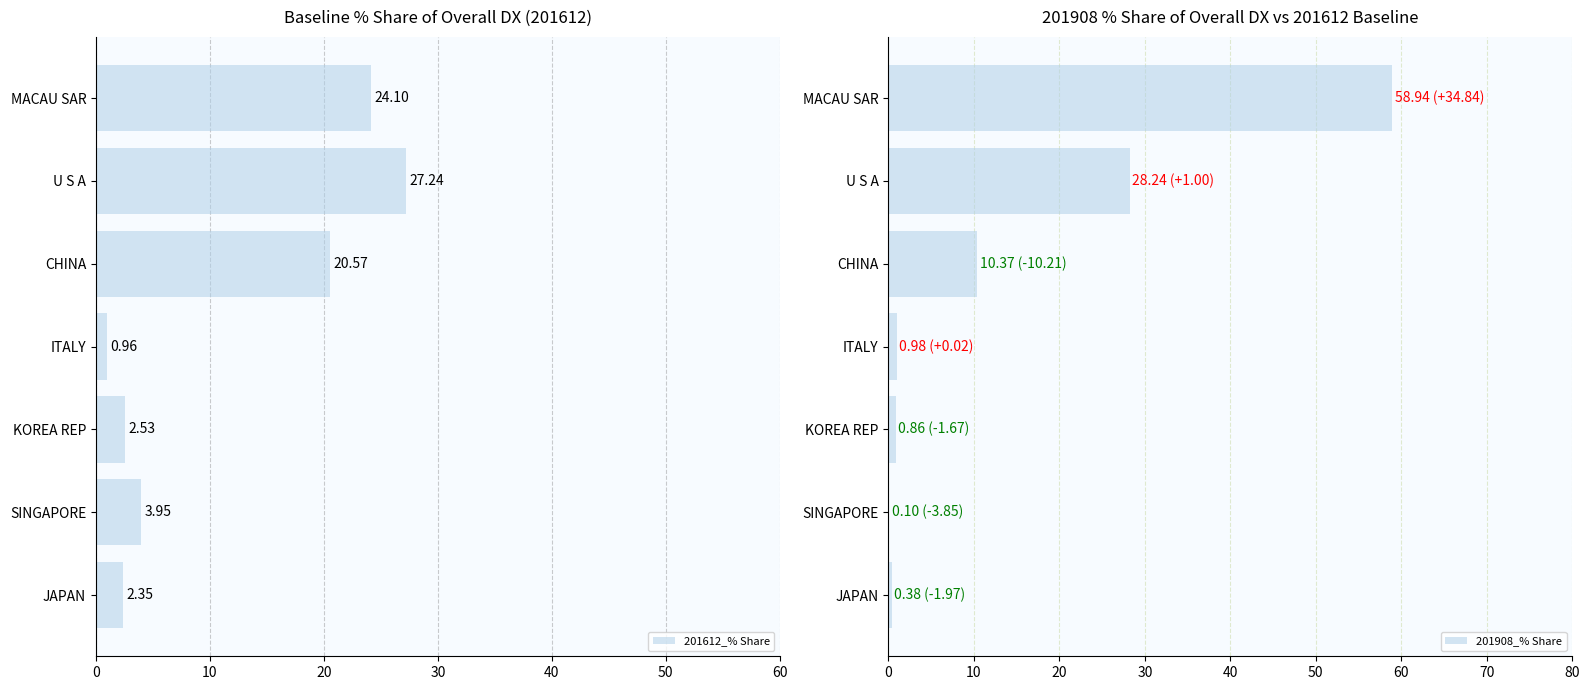

At how many categories does at least one series exceed 18?

3